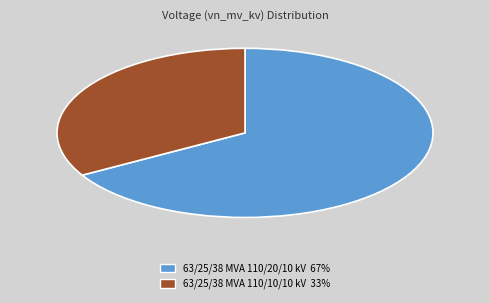

Is the sum of 63/25/38 MVA 110/20/10 kV 67% and 63/25/38 MVA 110/10/10 kV 33% greater than half?

Yes